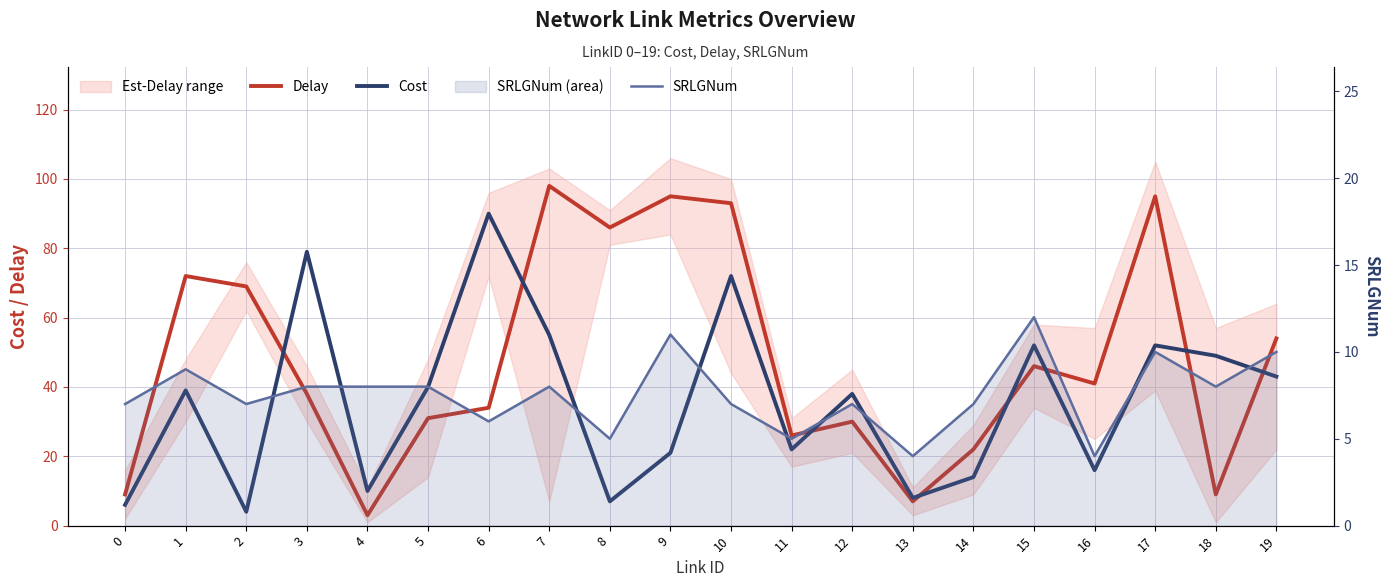

Rank the series by their average value, from highest to lowest.

Delay, Cost, SRLGNum